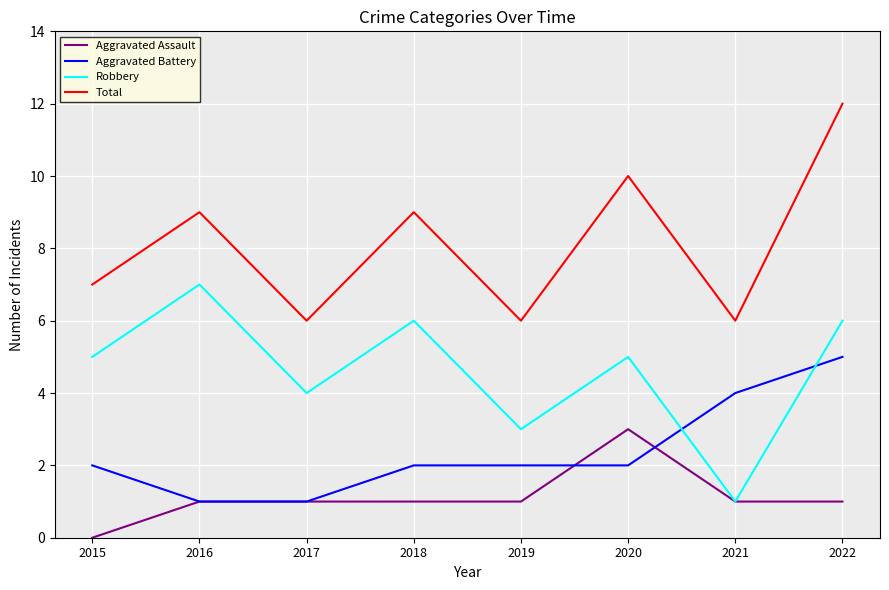

Is the value of Total at 2017 greater than the value of Aggravated Battery at 2016?

Yes